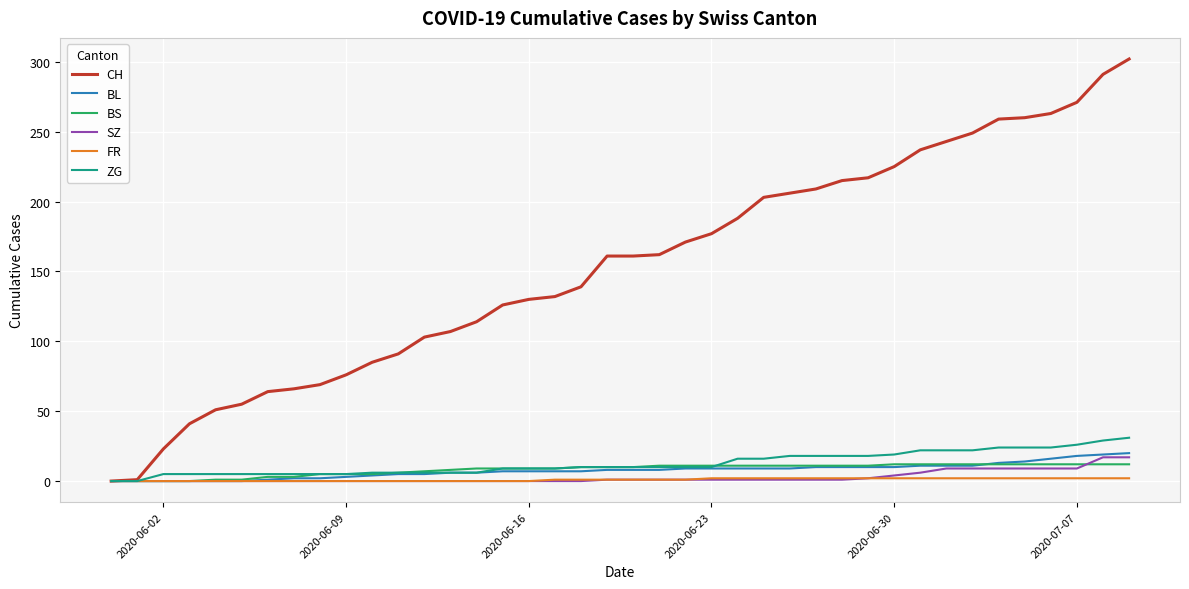

Which series has the largest total across all categories?

CH